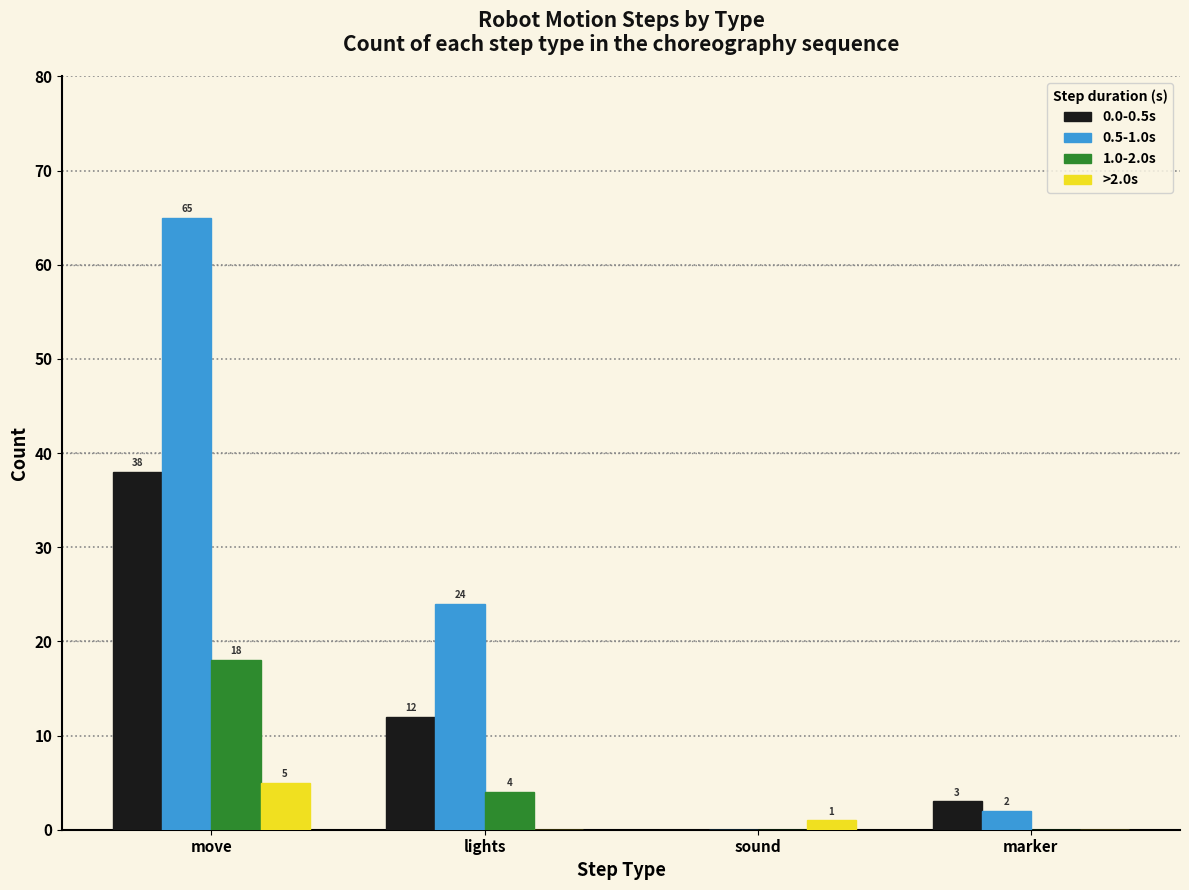

What is the approximate value of 0.0-0.5s at move, to the nearest 10?

40